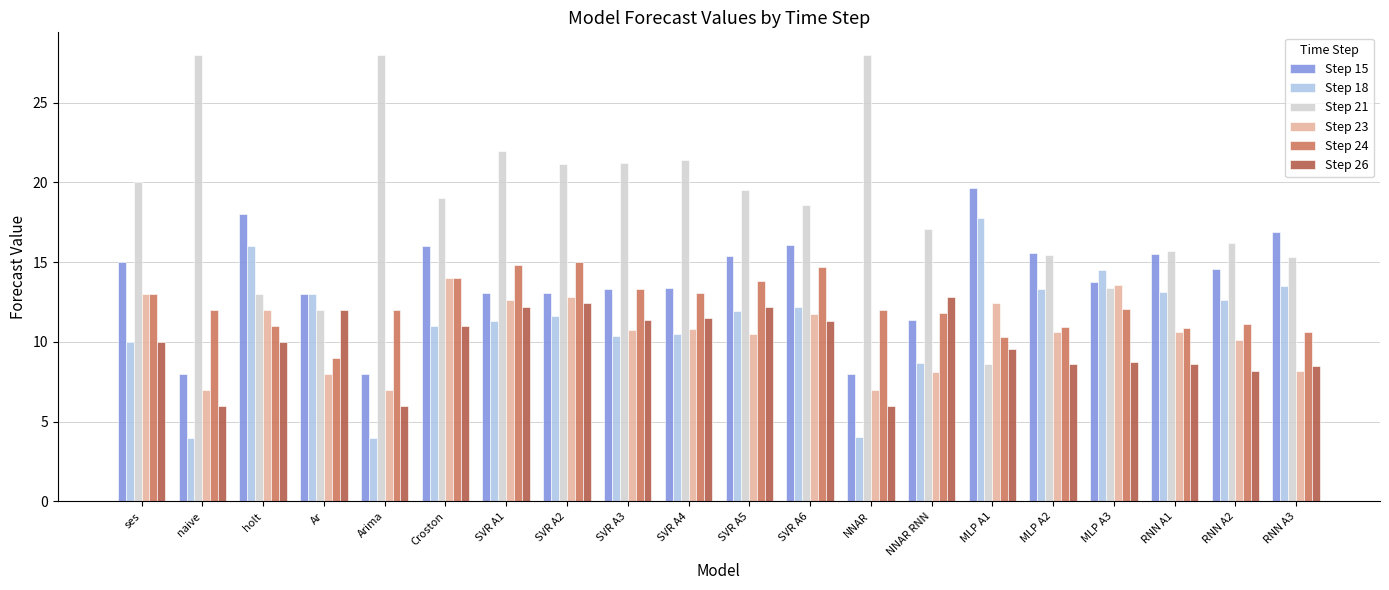

What value does the Step 18 series have at SVR A3?

10.3